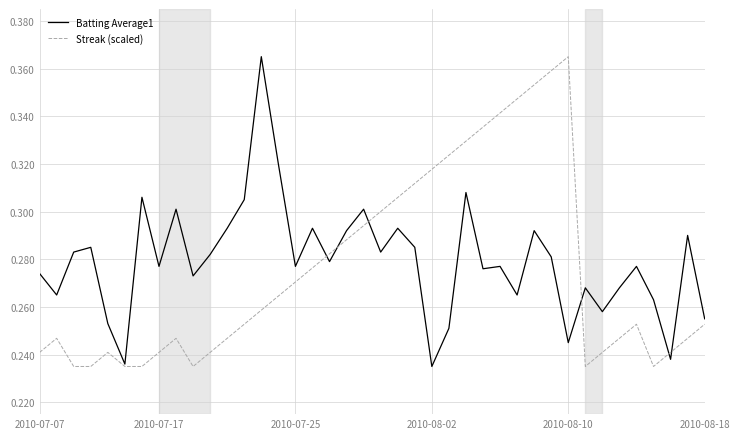

Rank the categories by Batting Average1 value from highest to lowest.

13, 14, 25, 6, 12, 8, 19, 11, 16, 21, 18, 29, 38, 2010-08-02, 22, 2010-07-25, 20, 10, 30, 17, 7, 15, 27, 35, 26, 2010-07-07, 9, 32, 34, 2010-07-17, 28, 36, 33, 39, 2010-08-10, 24, 31, 37, 2010-08-18, 23